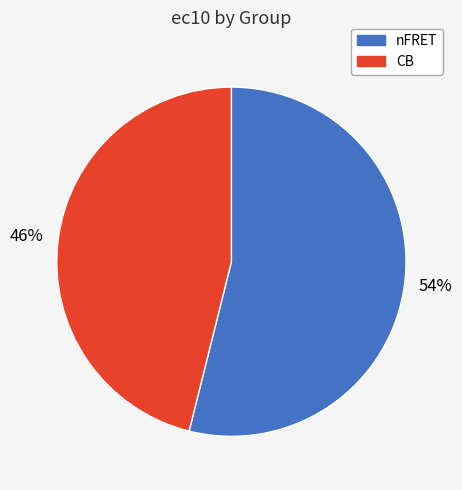

Does CB account for over 50% of the chart?

No